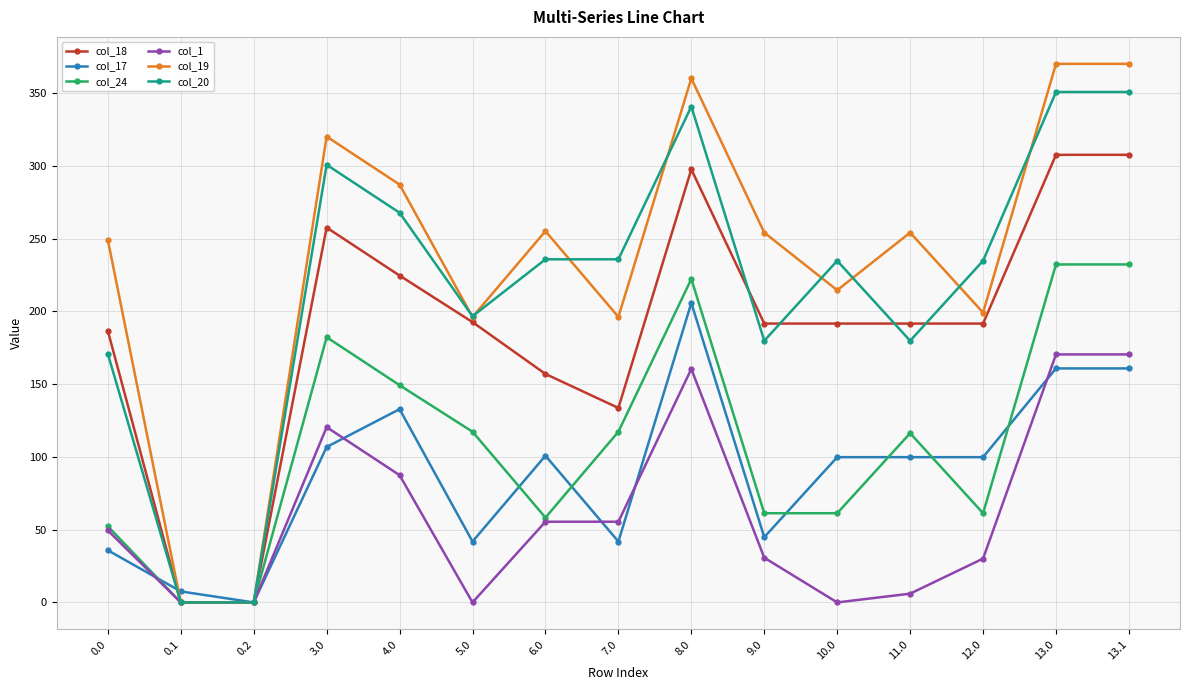

The value of col_1 at 0.2 is -102.5. True or false?

False